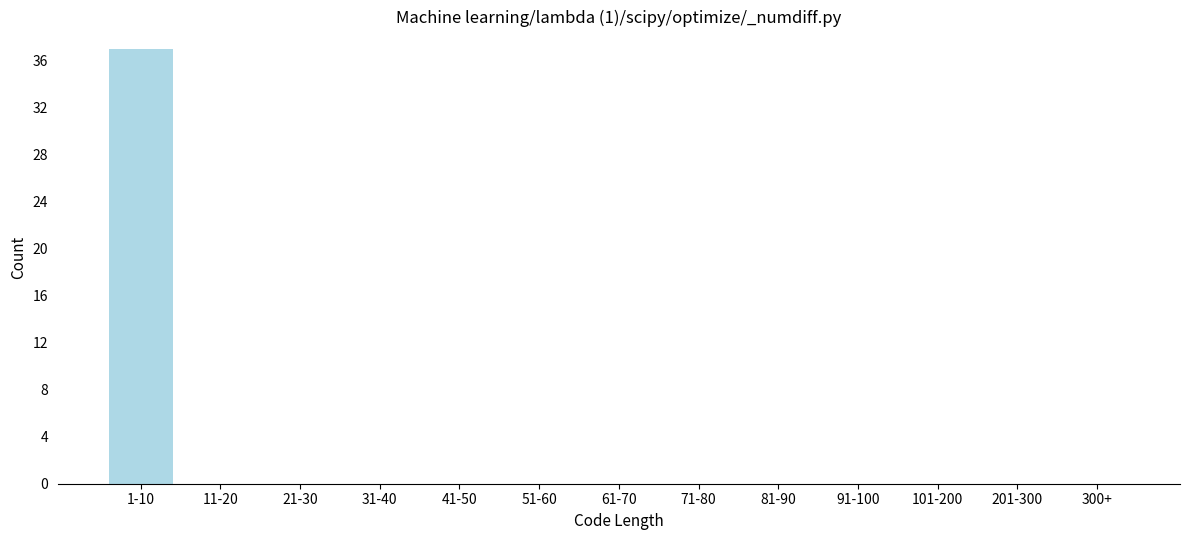

Reading left to right, what are all the values shown in this chart?

1-10=37	11-20=0	21-30=0	31-40=0	41-50=0	51-60=0	61-70=0	71-80=0	81-90=0	91-100=0	101-200=0	201-300=0	300+=0